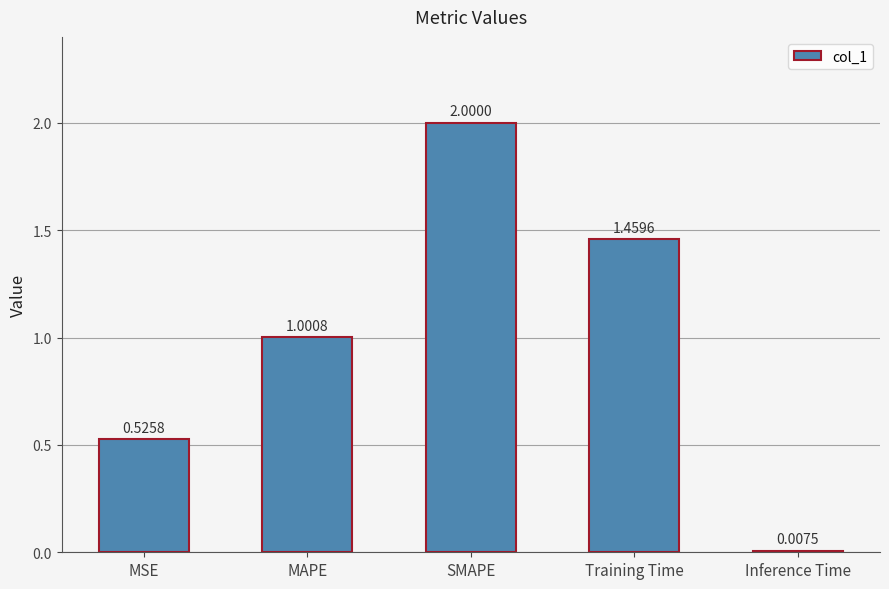

What is the sum of all values?

5.0